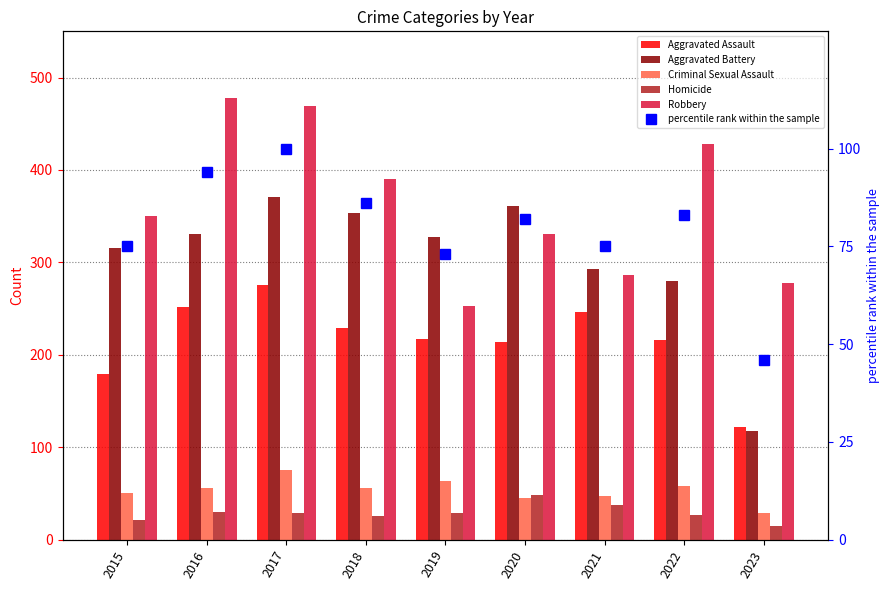

What is the value of the percentile rank within the sample bar at the 4th from the left?

86